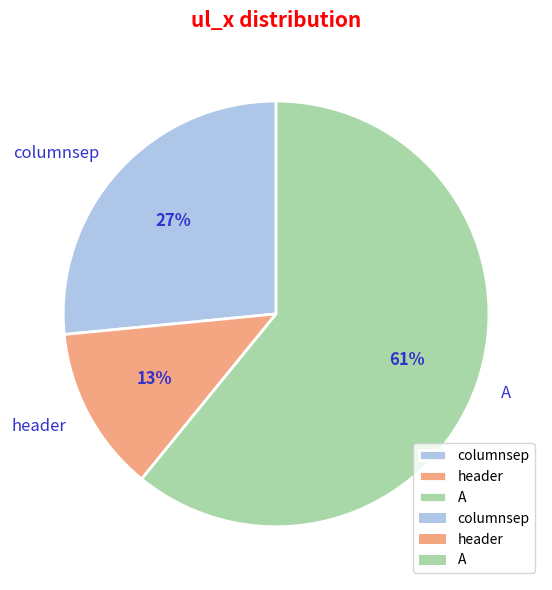

Rank the categories by value from lowest to highest.

header, columnsep, A